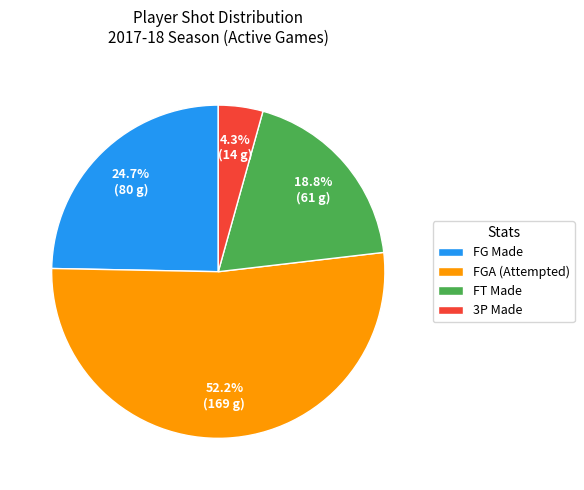

Approximately how many times larger is the value at FGA (Attempted) compared to FG Made?

2.1